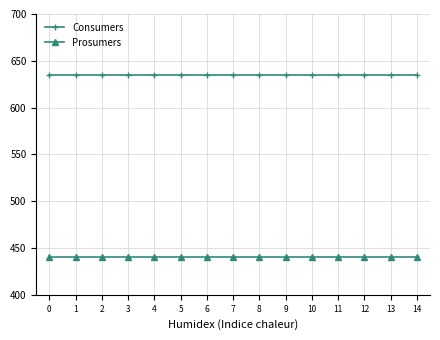

True or false: Consumers and Prosumers cross at least once.

False